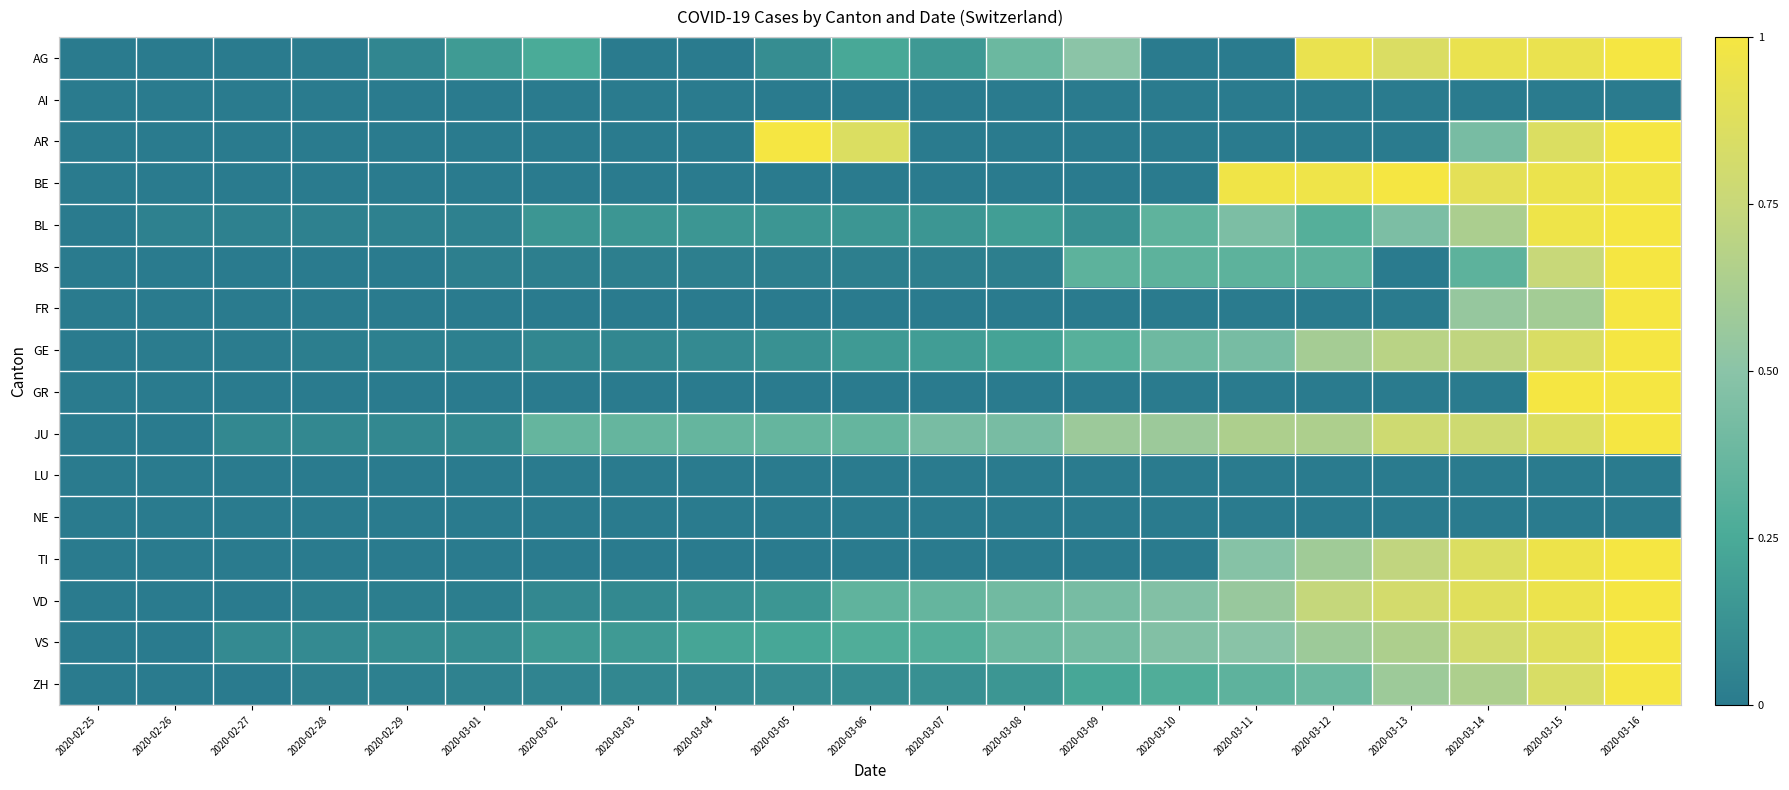

How many data points does each series have?

21